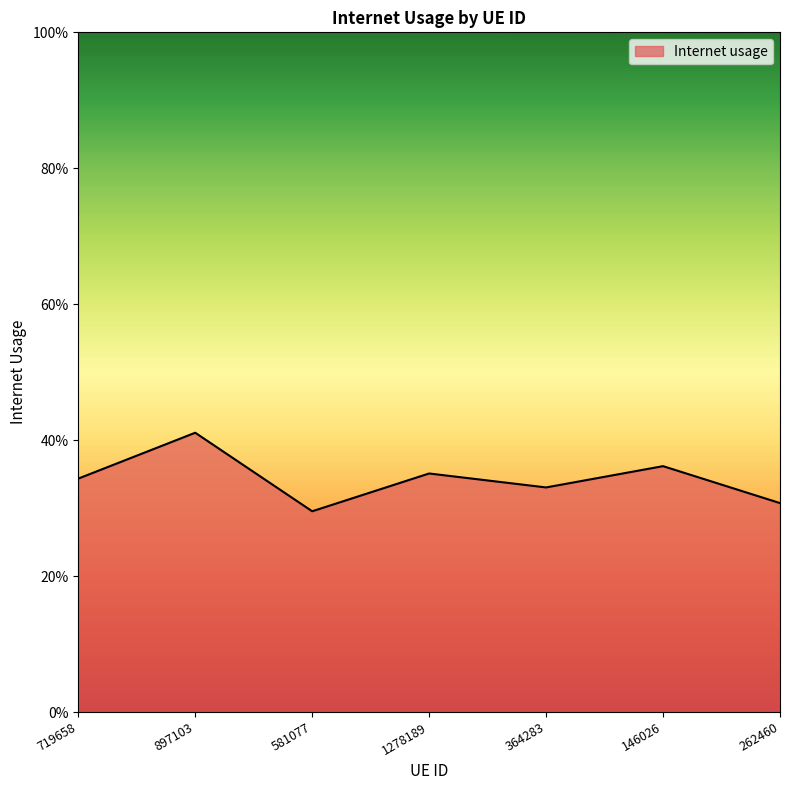

What is the label of the 4th point from the left?

1278189